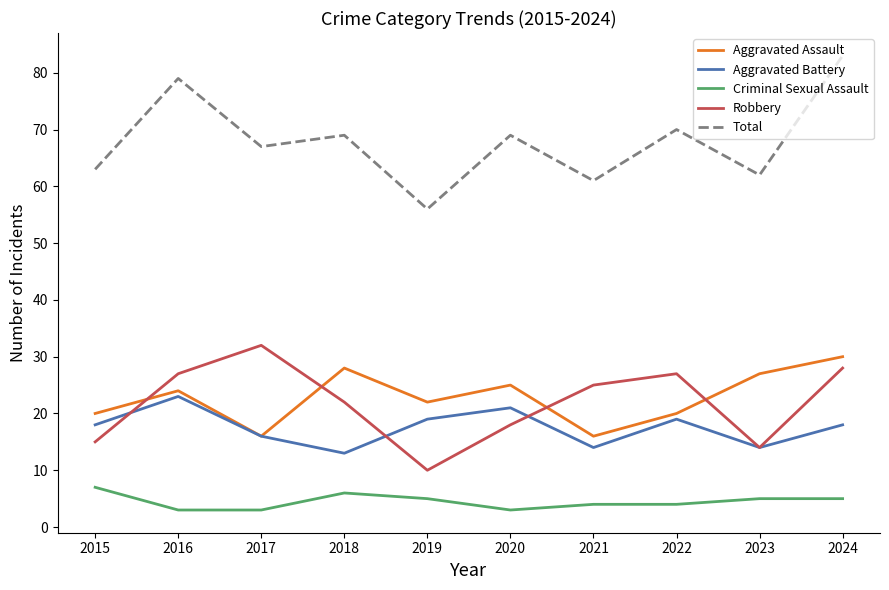

What is the difference between the second highest and minimum values in the Criminal Sexual Assault series?

3